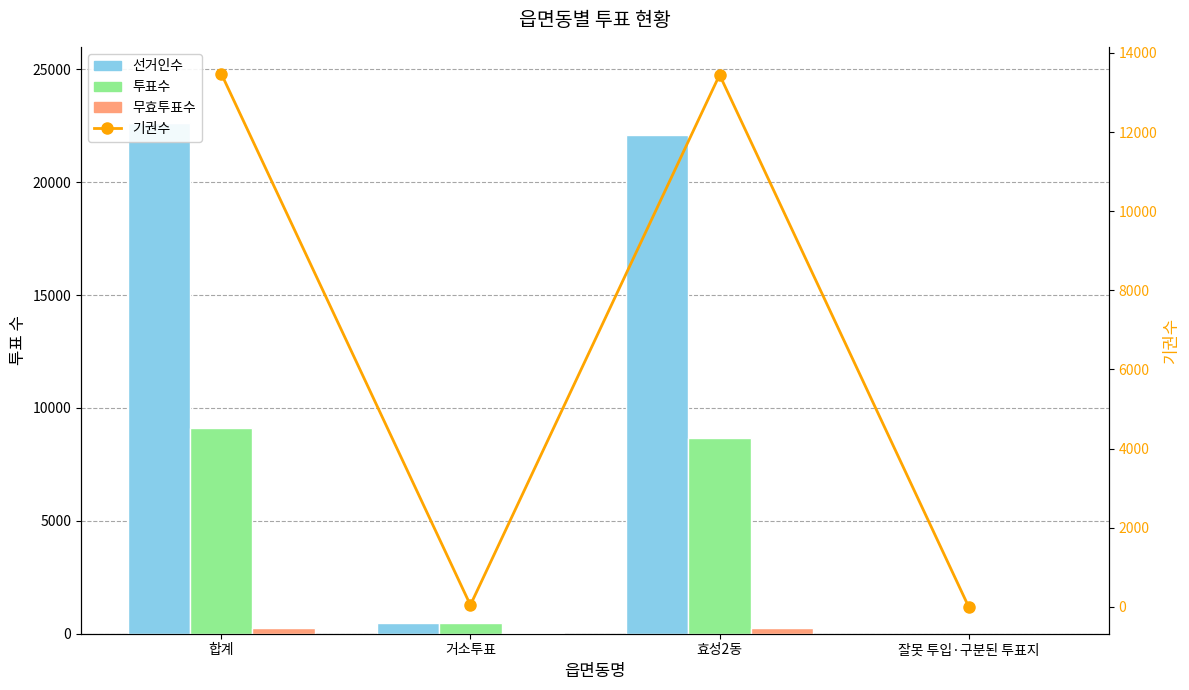

Reading left to right, extract all data points from this chart.

선거인수: 22609	495	22114	0
투표수: 9128	453	8667	8
무효투표수: 272	32	239	1
기권수: 13481	42	13447	-8